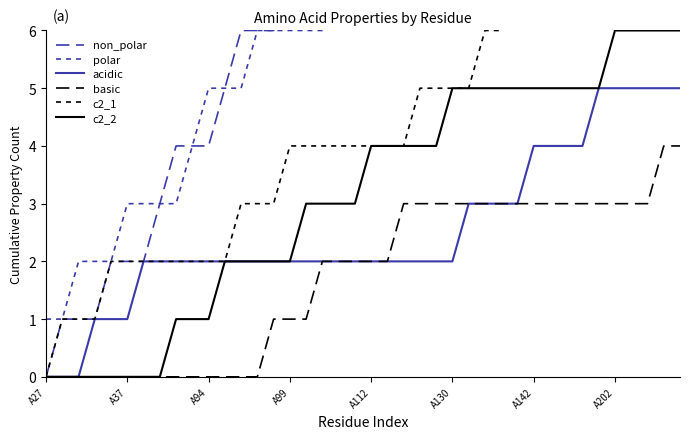

What position from the right is 28?

12